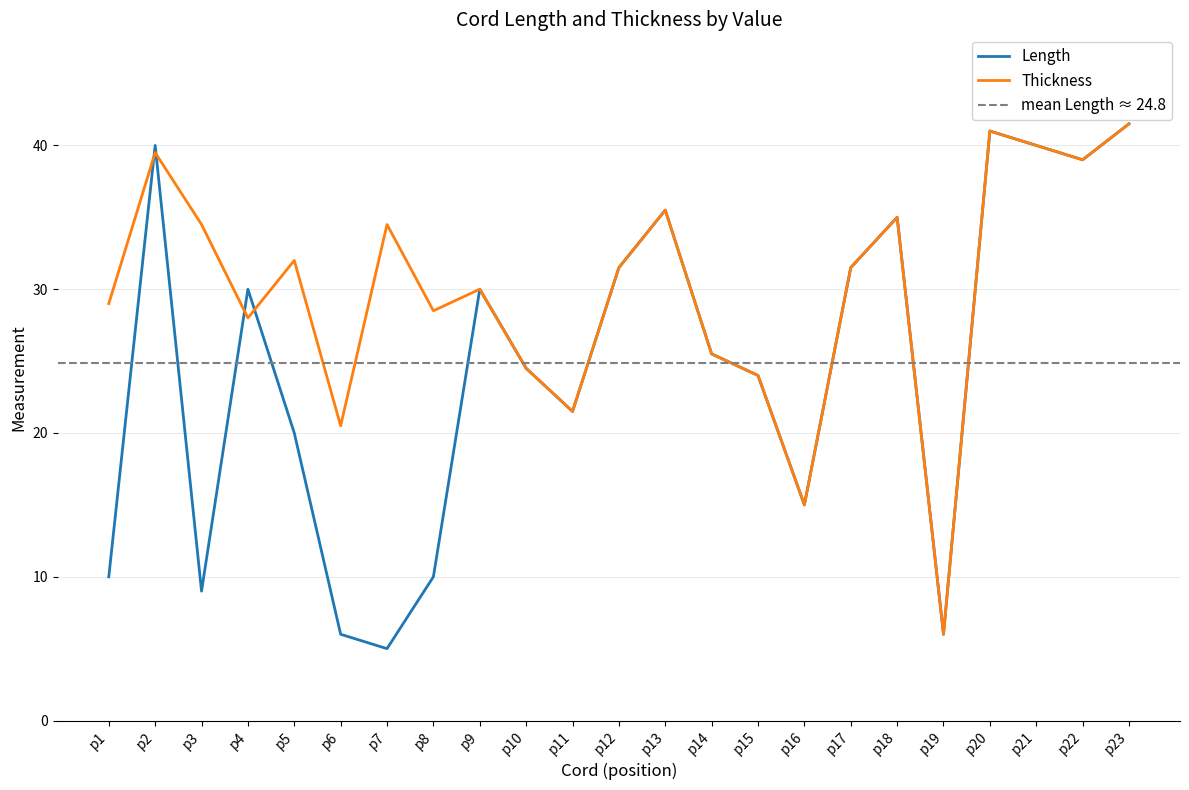

What is the total value across all series at p21?

80.0